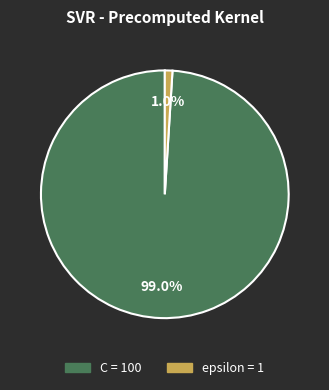

What portion of the pie excludes epsilon?

99.0%